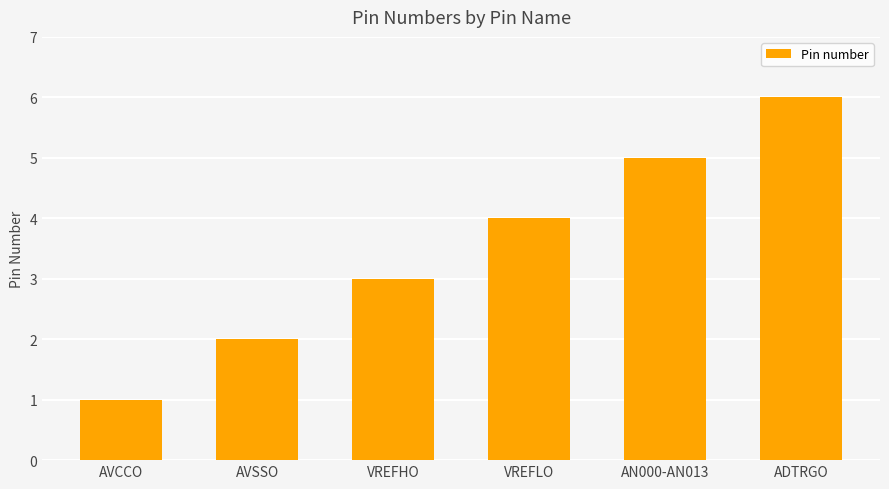

Reading left to right, extract all data points from this chart.

1	2	3	4	5	6